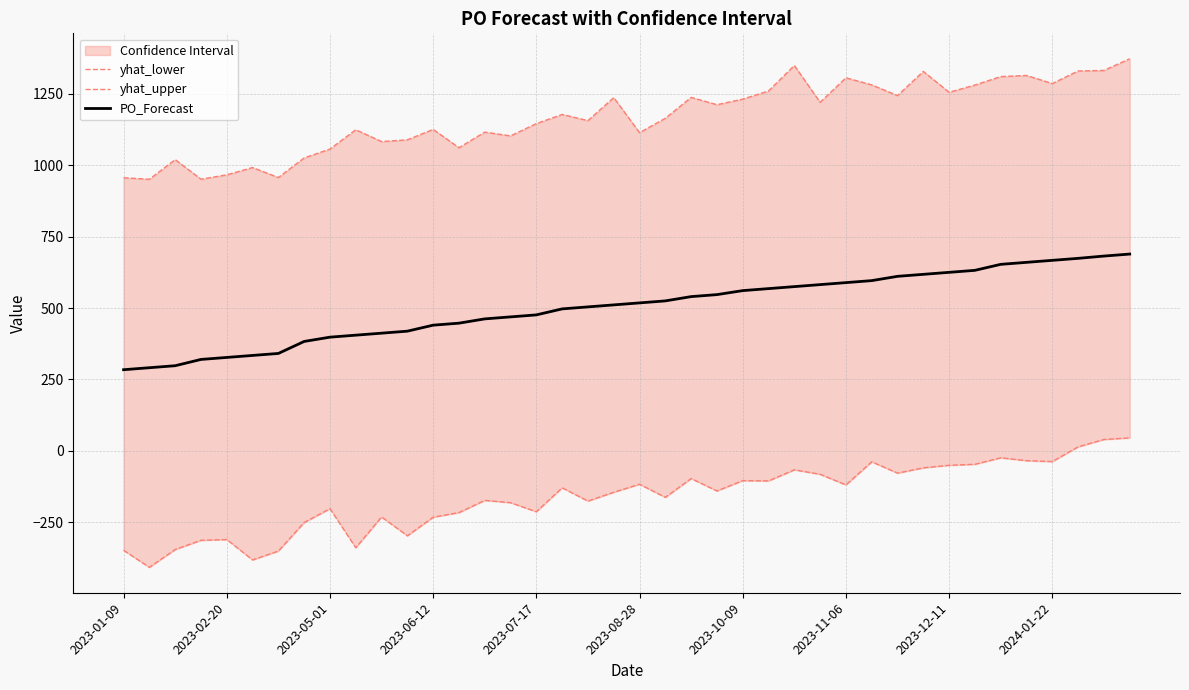

Rank the series by their maximum value, from highest to lowest.

yhat_upper, PO_Forecast, yhat_lower